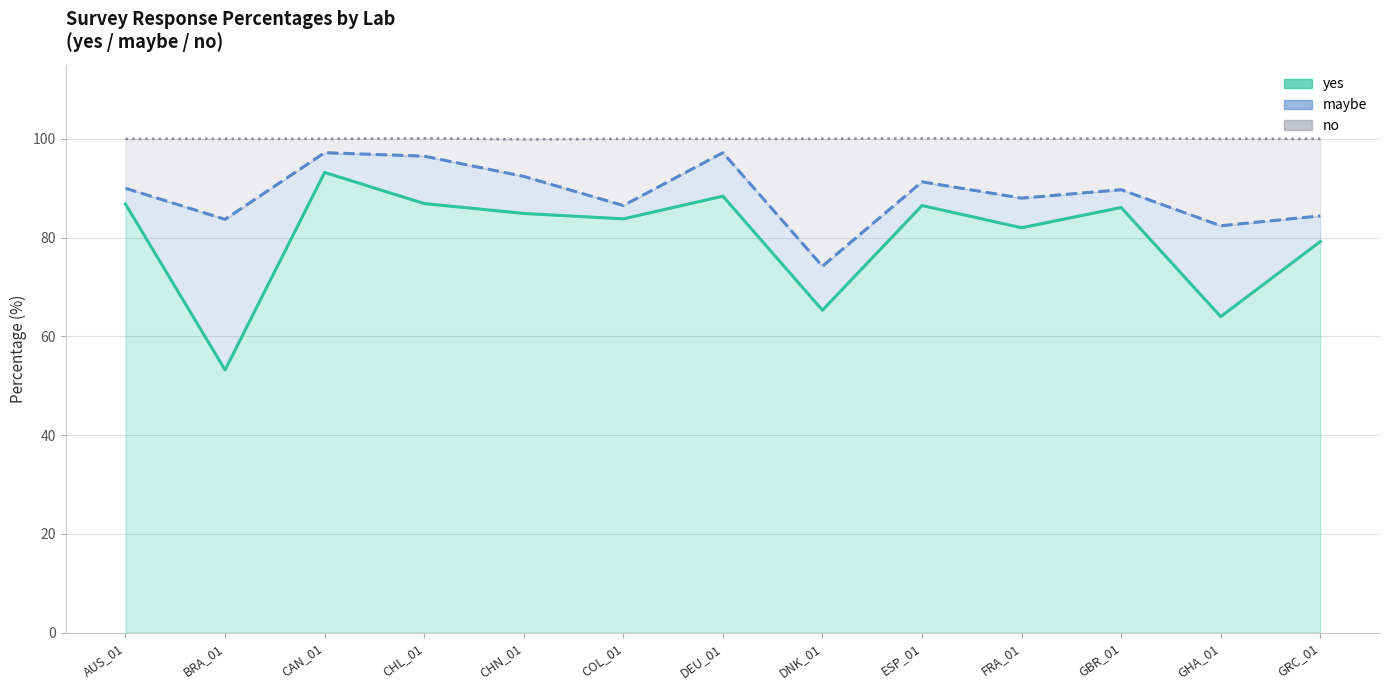

The value of no at GBR_01 is 6.1. True or false?

False